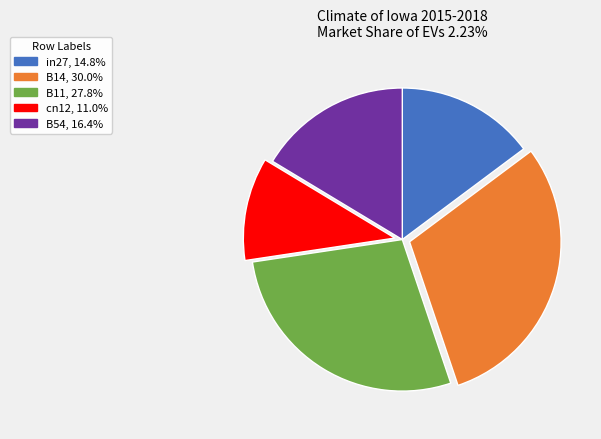

Which category has the biggest portion of the pie?

B14